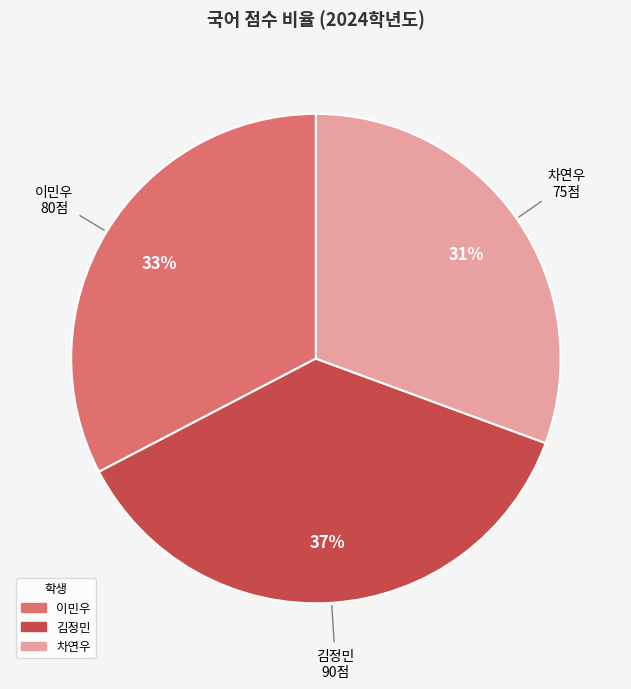

Which has a higher value, 이민우 or 김정민?

김정민